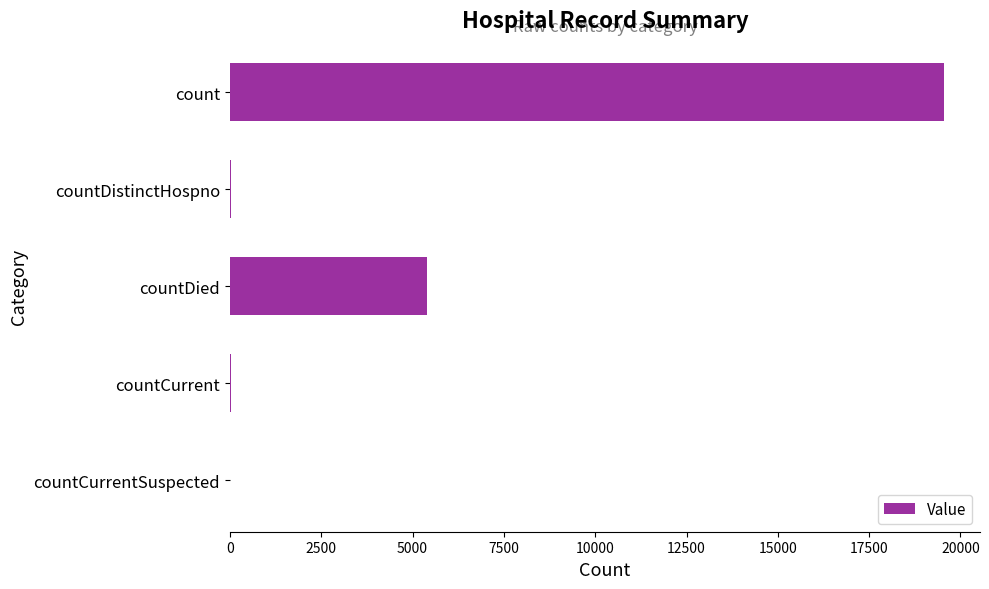

The value at countDied is 5400. True or false?

True